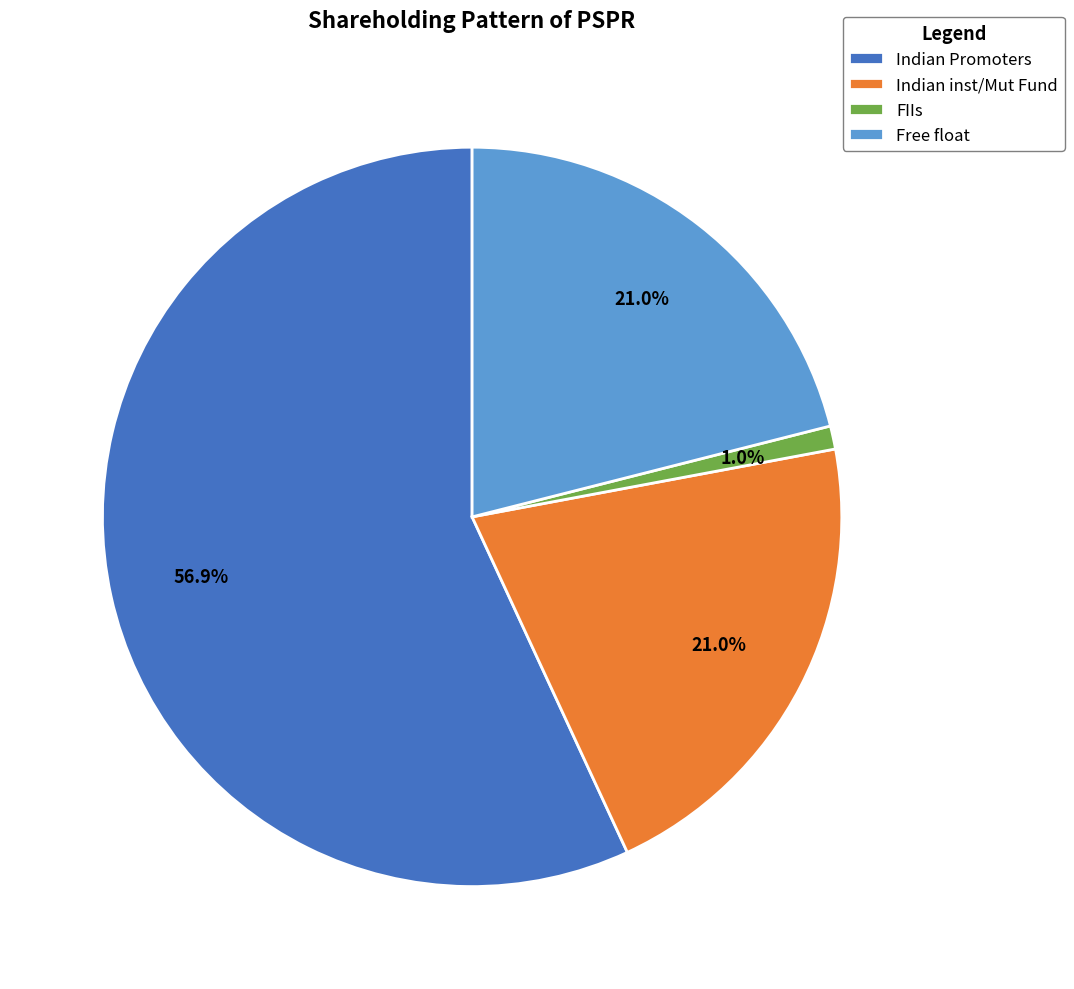

Do FIIs and Indian Promoters together represent more than half of the pie?

Yes